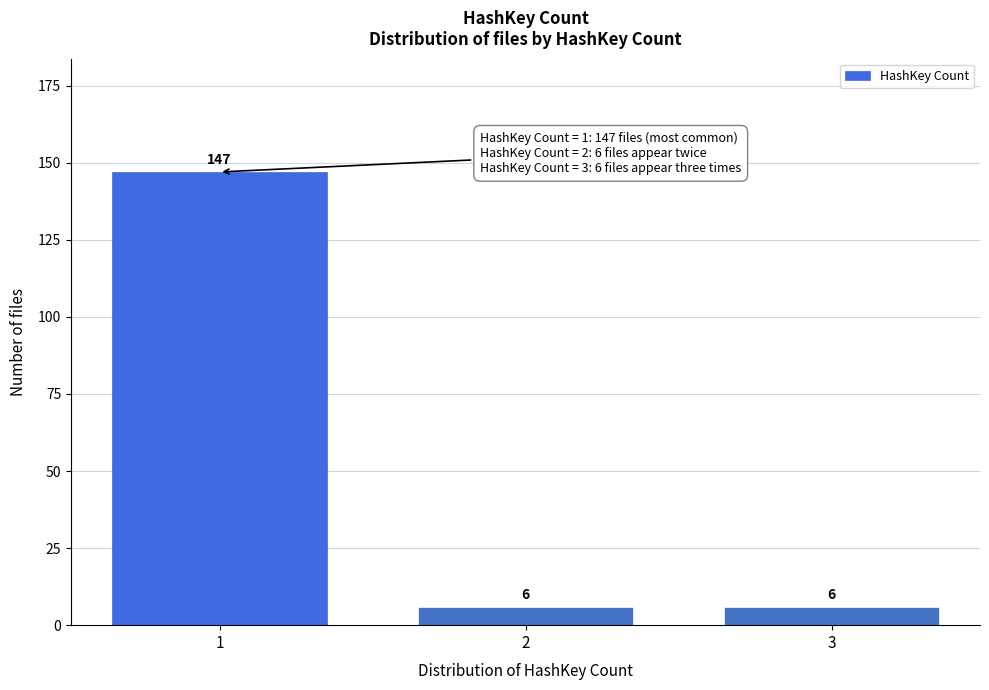

Reading left to right, extract all data points from this chart.

147	6	6